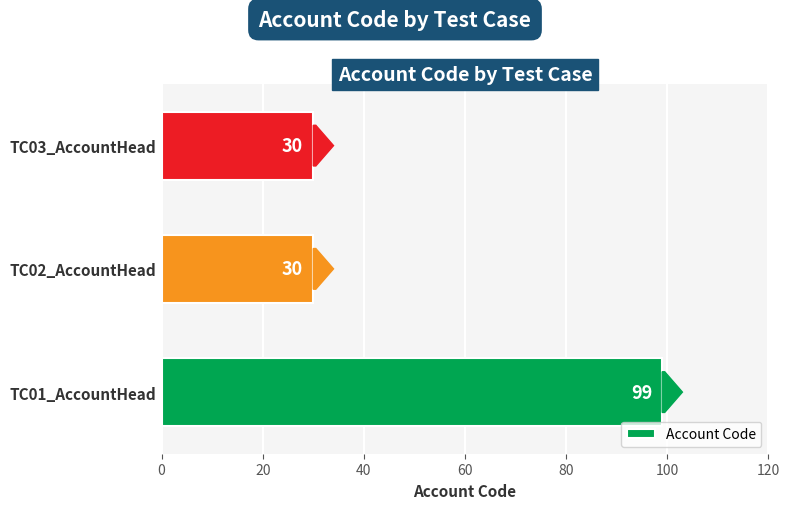

Reading top to bottom, transcribe all the data shown in this chart.

30	30	99